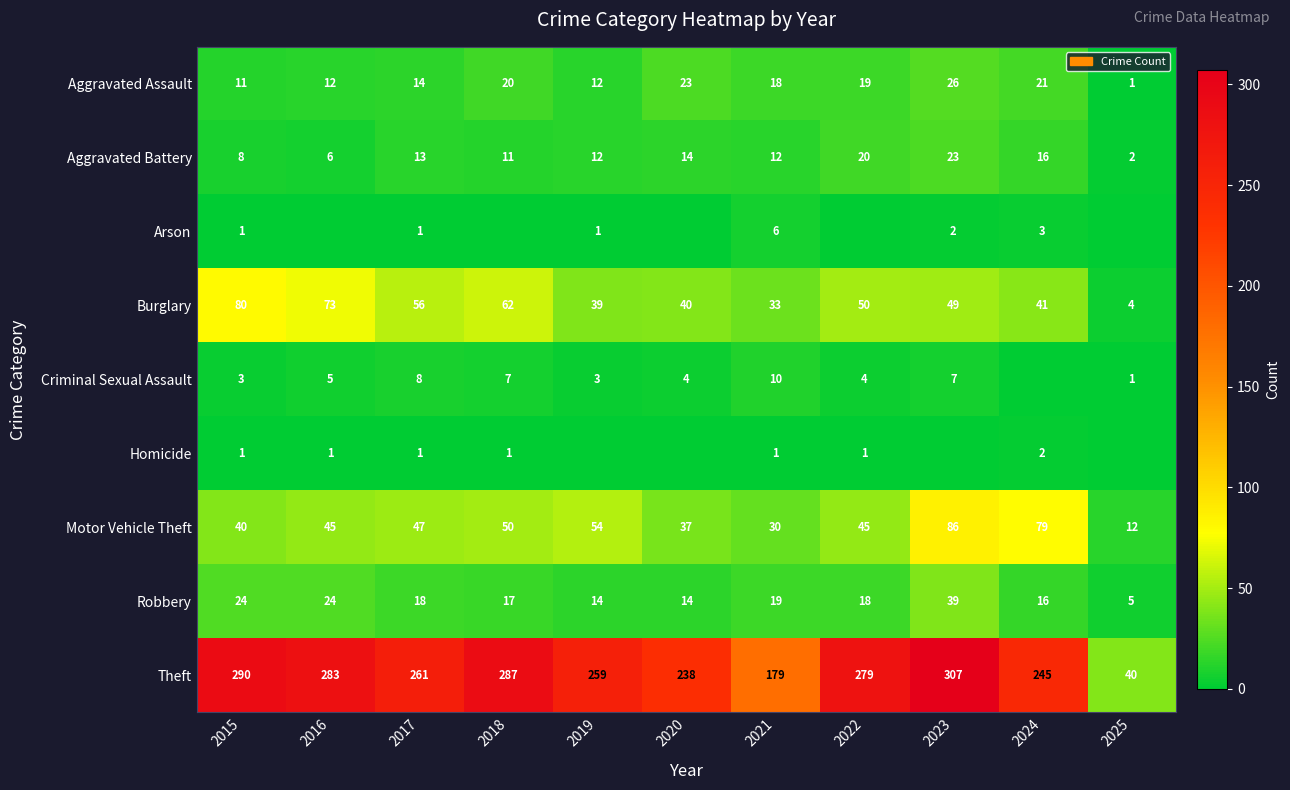

Is it true that Arson equals 0 at 2017?

False